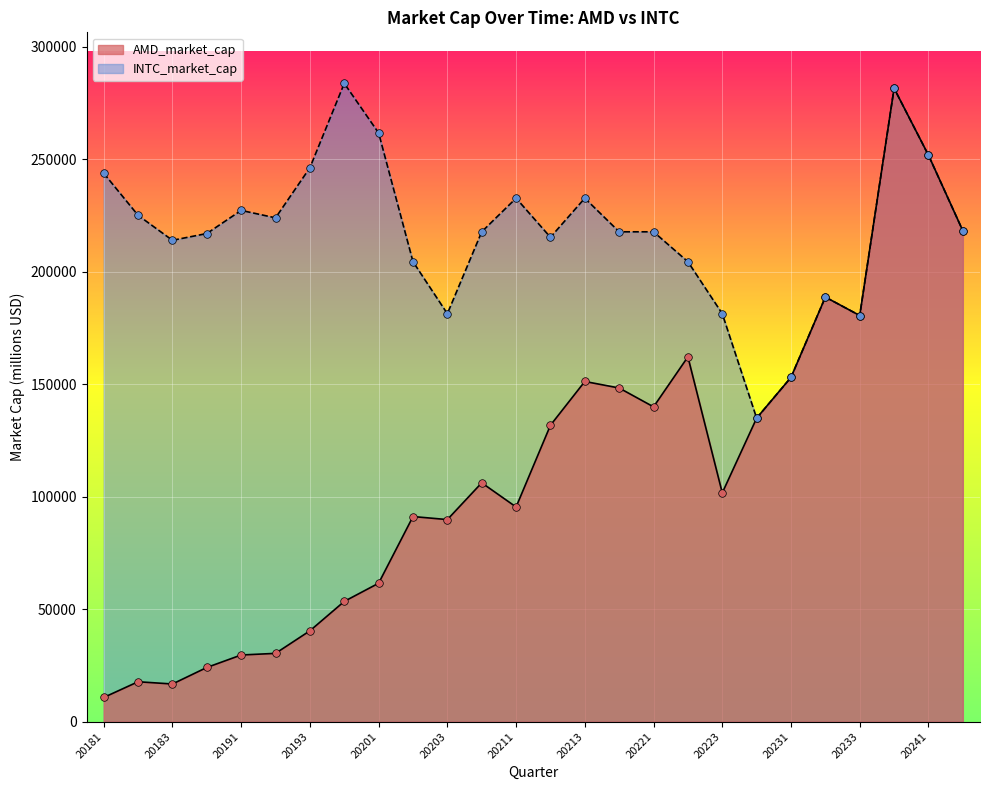

Which series has the widest spread of values?

AMD_market_cap